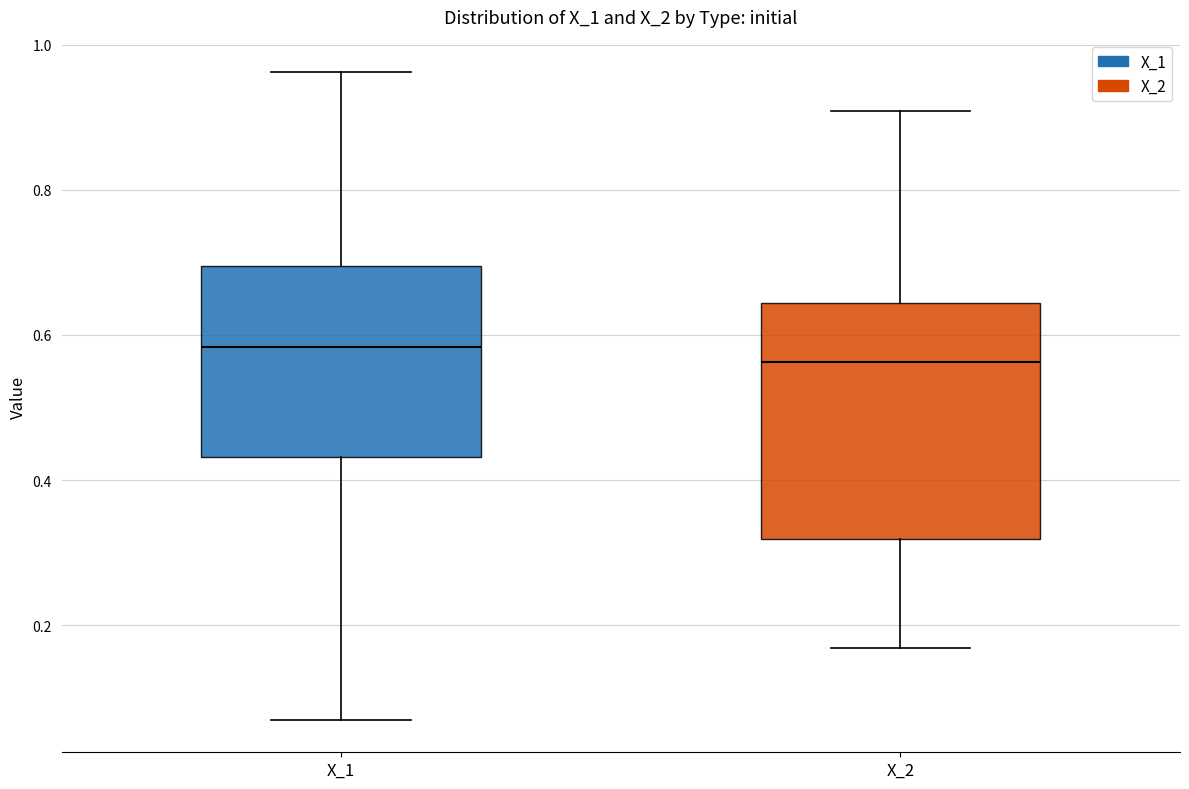

Reading left to right, transcribe this box plot: for each box, give where its median line is, the range the box spans, and where its two whiskers end, as read against the y-axis. The values are not printed on the chart, so give them approximately, as read against the axis.

X_1: median 0.58, box 0.44 to 0.70, whiskers 0.06 to 0.96
X_2: median 0.56, box 0.32 to 0.64, whiskers 0.16 to 0.90